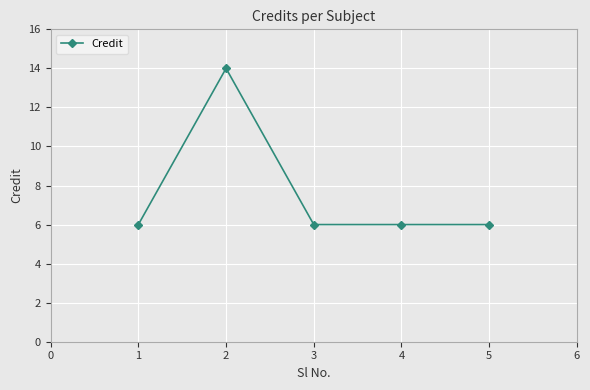

Between 3 and 2, which is larger?

2